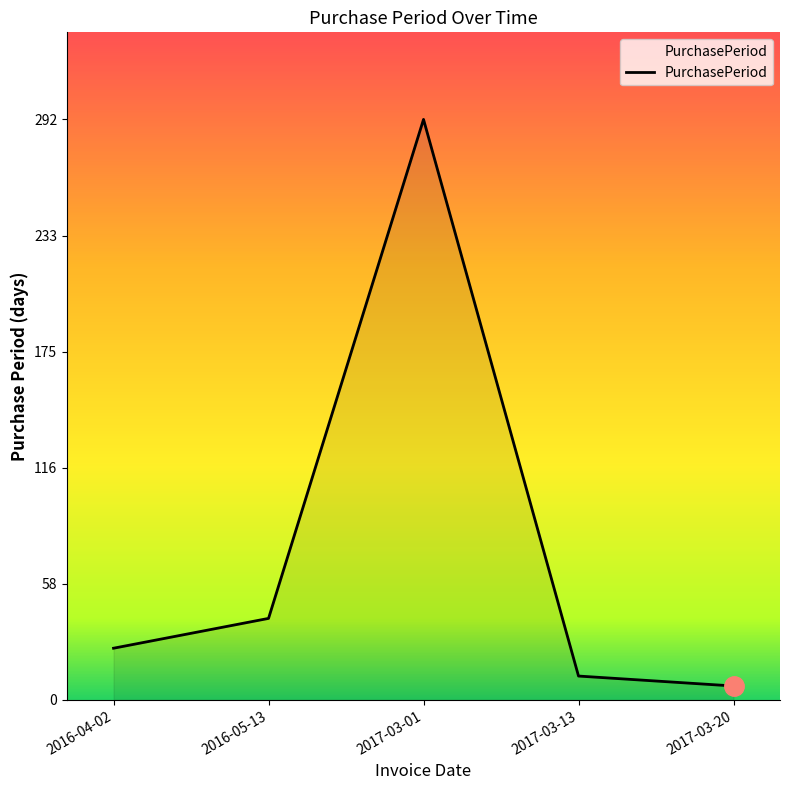

What position from the left is 2017-03-13?

4